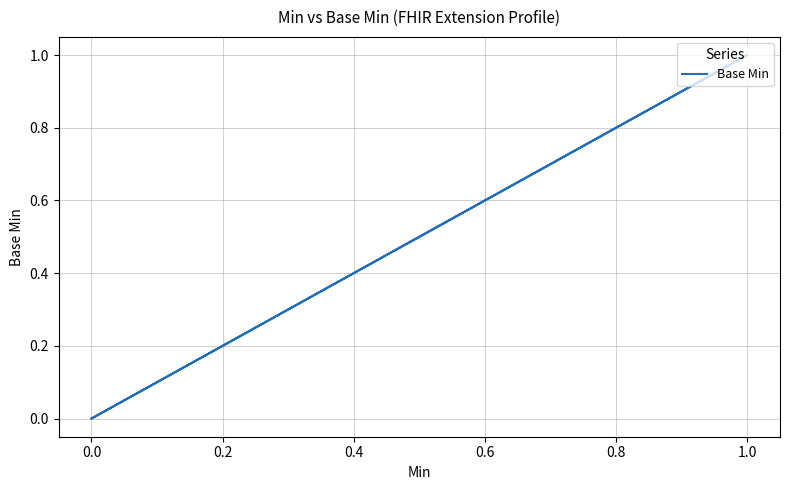

How many distinct data groups are displayed?

1